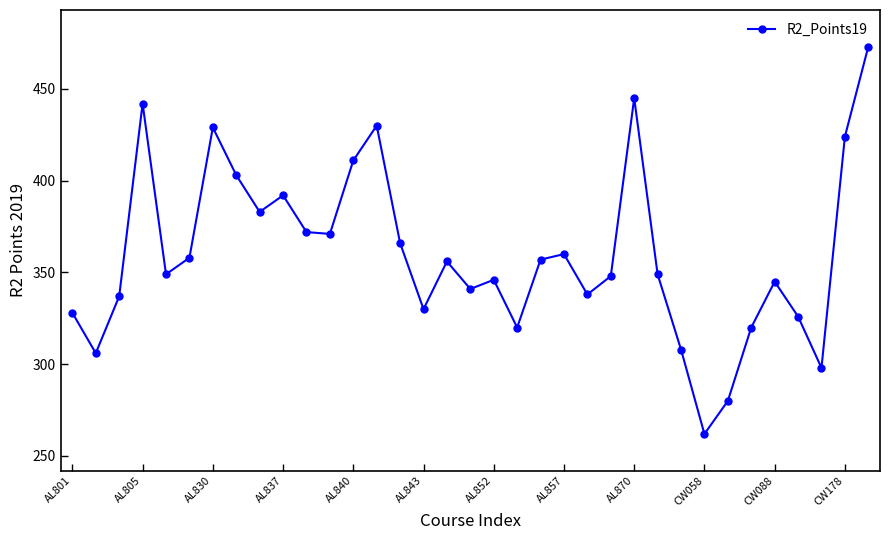

What is the value of the 33rd point from the left?

298